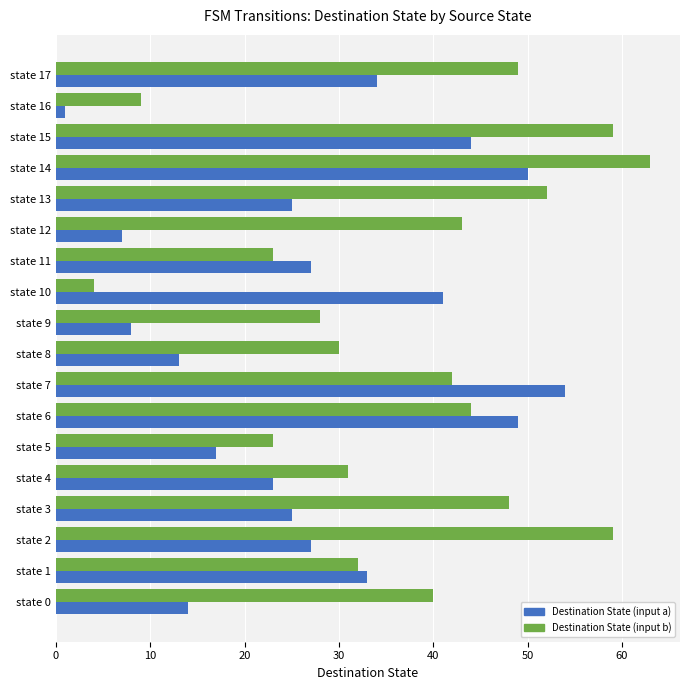

The value of Destination State (input b) at state 12 is 13. True or false?

False